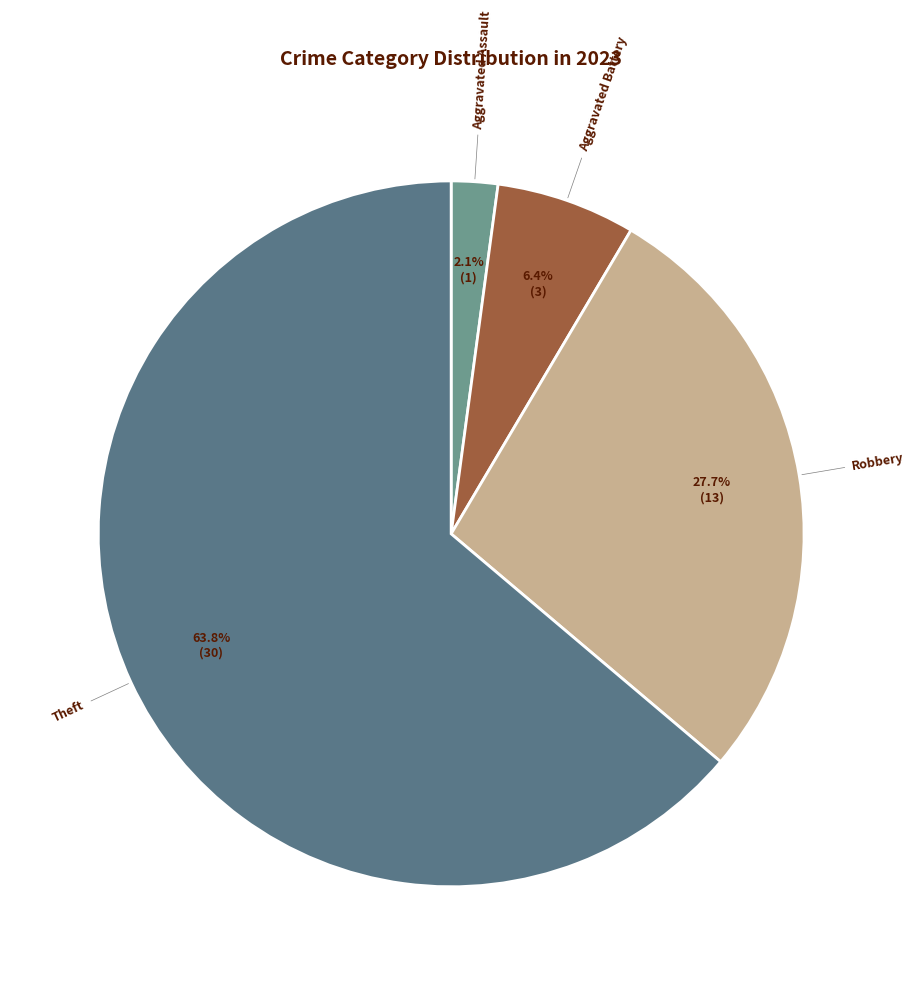

Does any single category account for the majority?

Yes